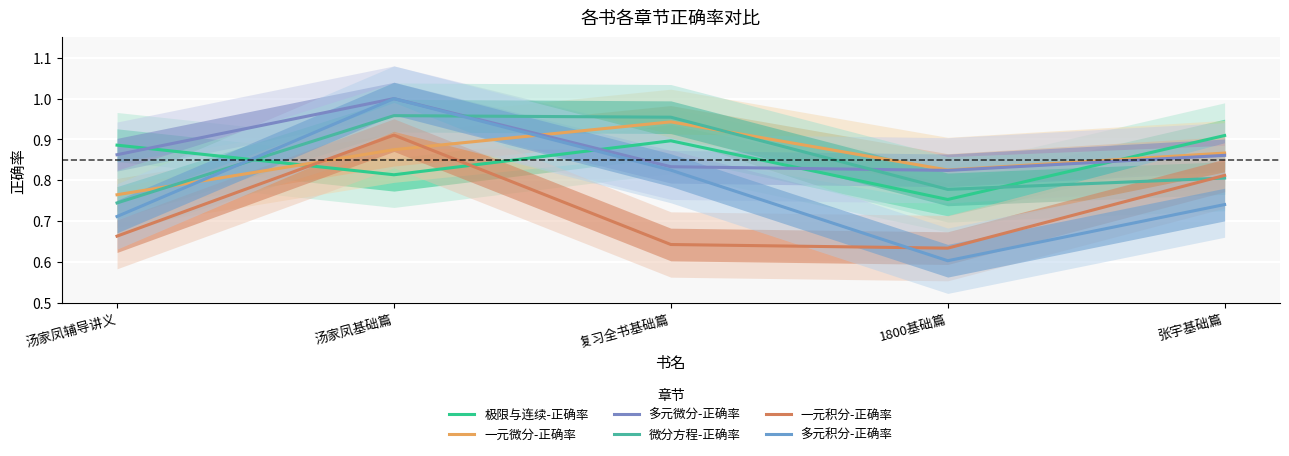

How many times do 极限与连续-正确率 and 一元微分-正确率 cross each other?

2